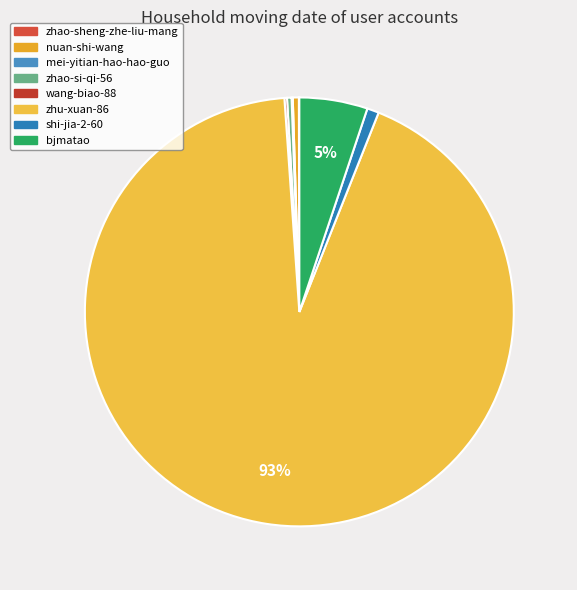

Count the number of slices in the pie.

8